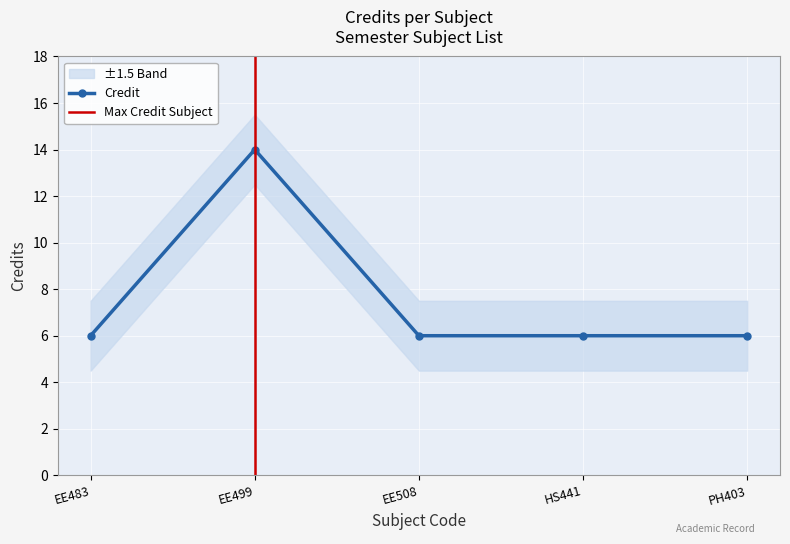

Is it true that Credit equals 14 at EE499?

True